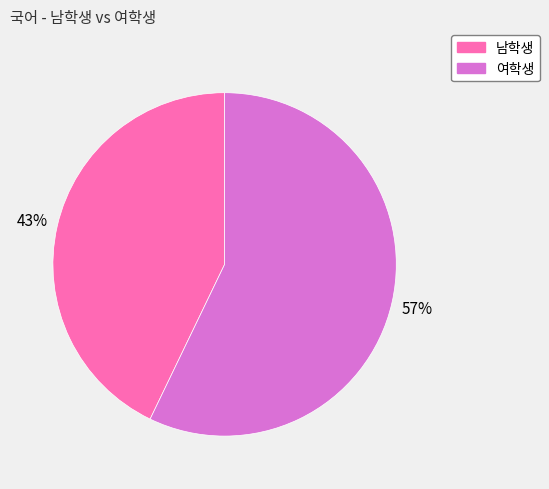

To the nearest percent, what portion does 여학생 represent?

57%